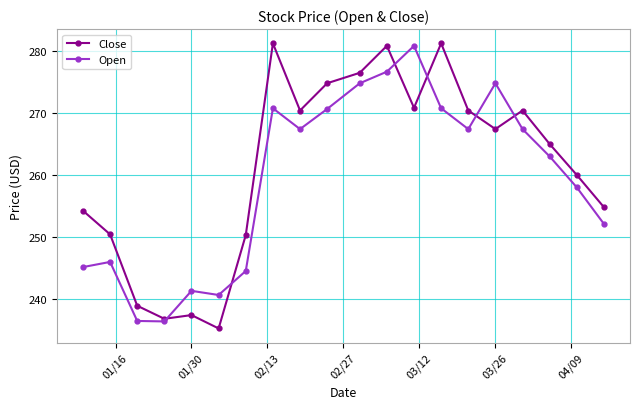

True or false: Close has more than 2 interior local peaks.

True